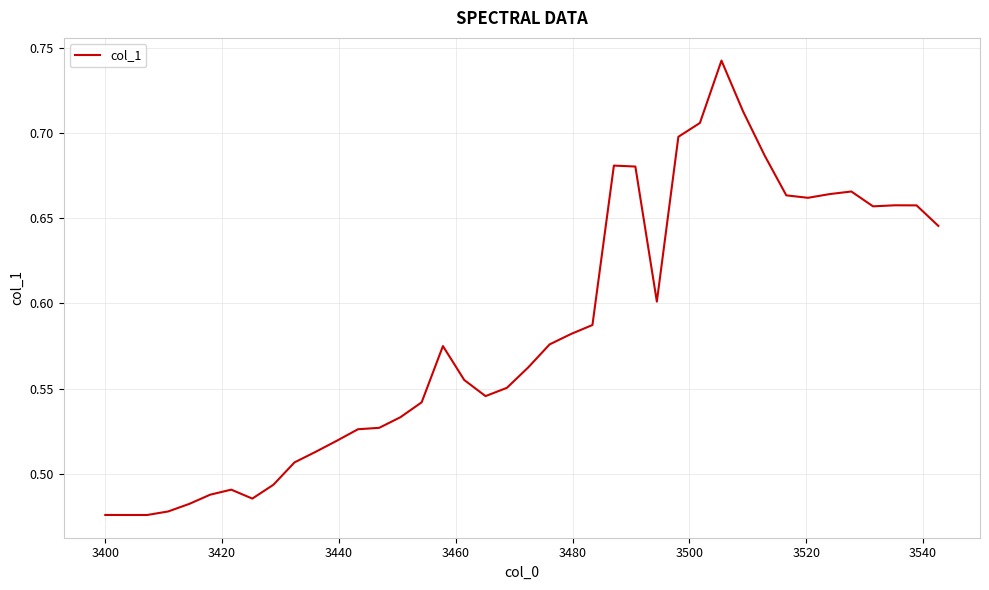

What is the sum of all values?

23.3